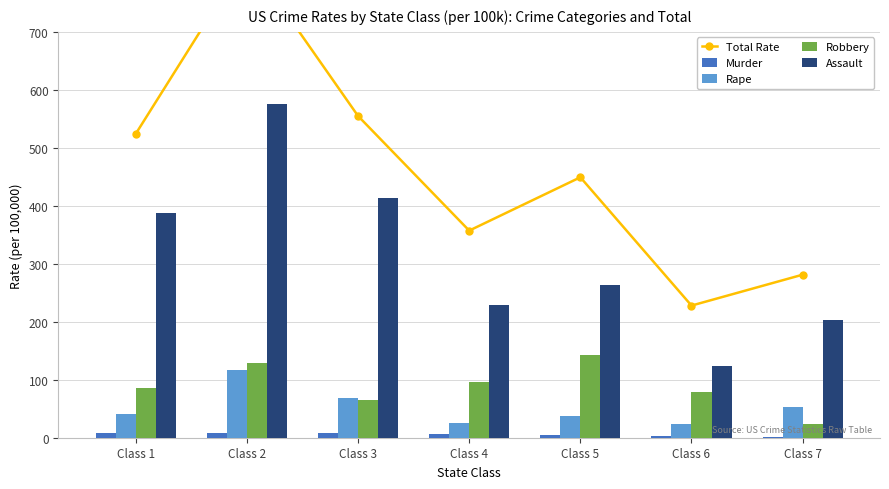

The Assault series shows 693.2 at Class 3. True or false?

False